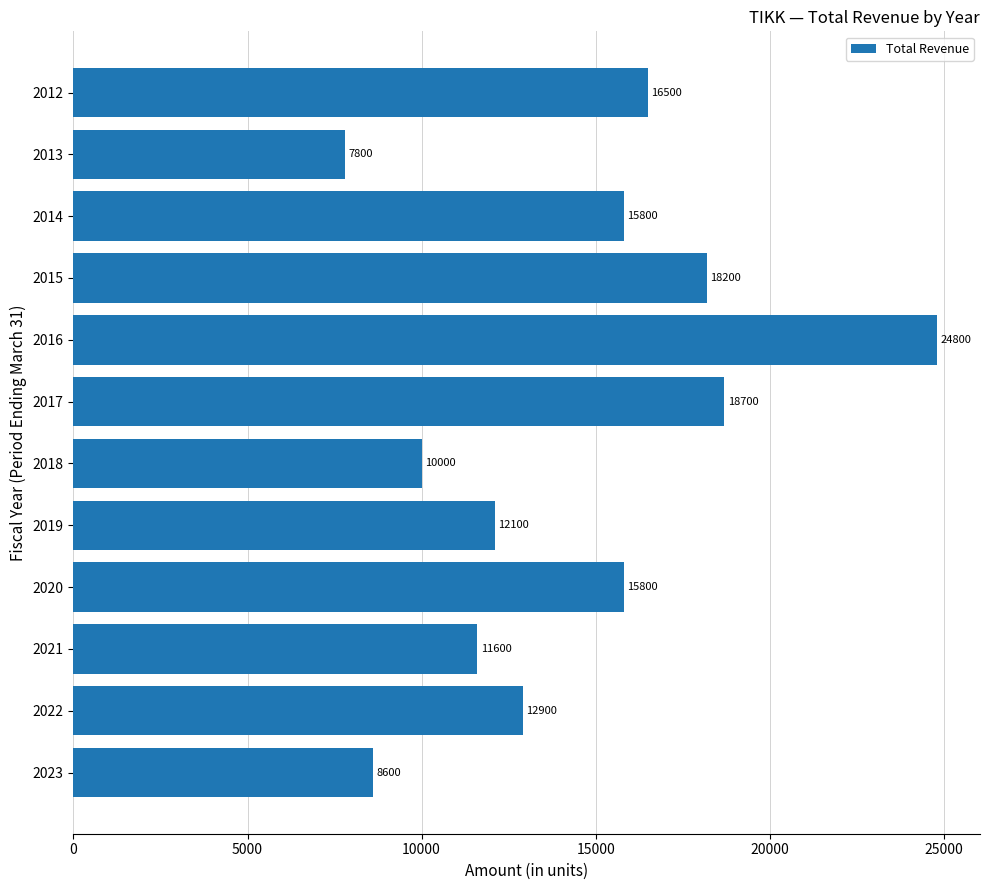

What is the difference between the maximum and minimum values?

17000